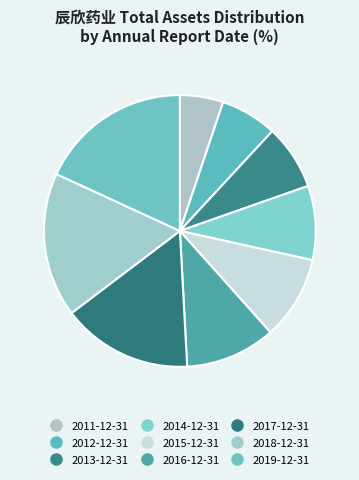

To the nearest percent, what portion does 2011-12-31 represent?

5%